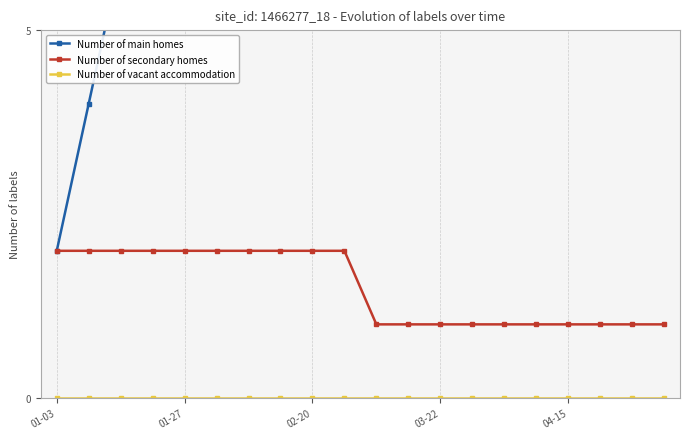

The value of Number of secondary homes at 01-27 is 2. True or false?

True